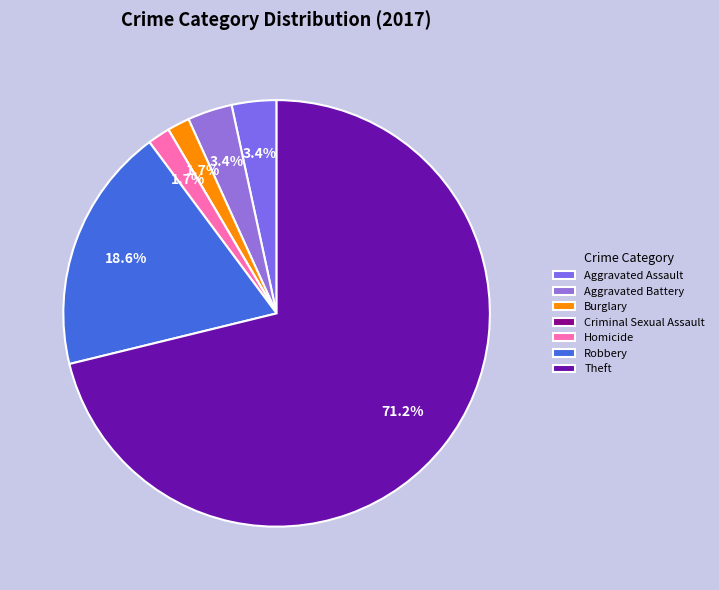

How many segments does this pie chart have?

7